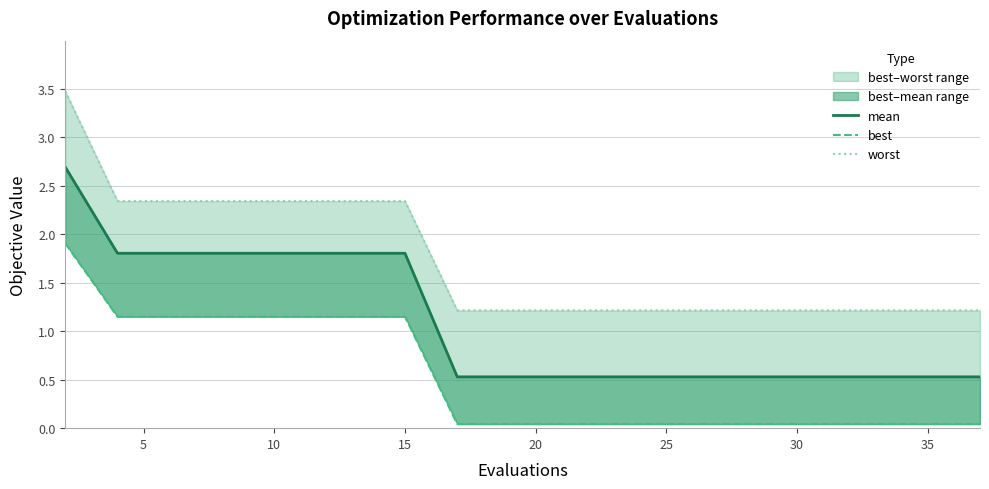

List the series in order of their peak value, highest first.

worst, mean, best